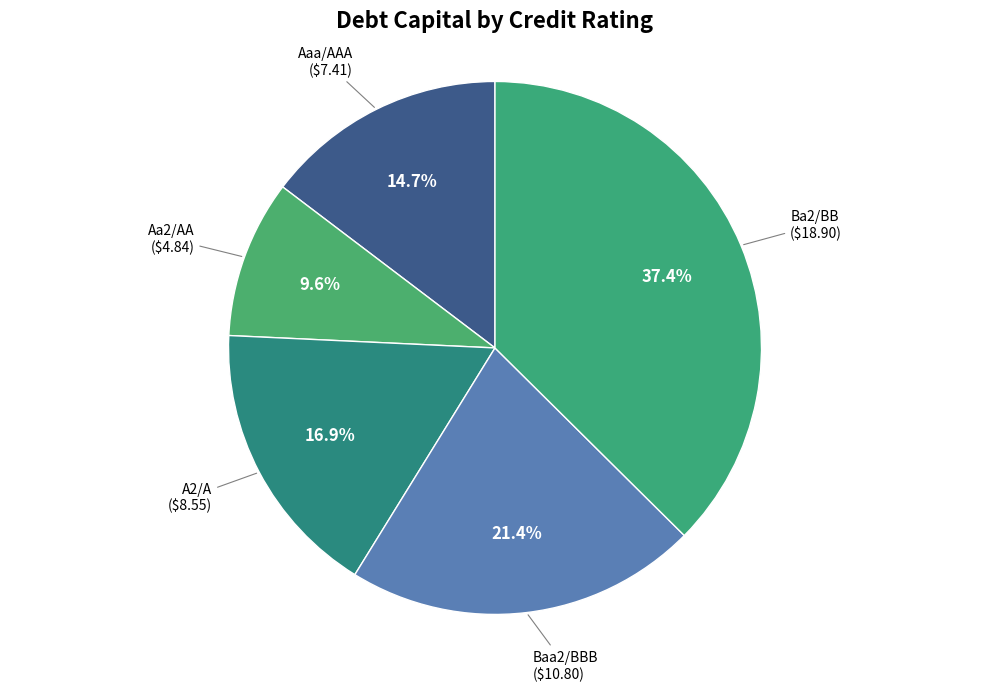

How many segments does this pie chart have?

5